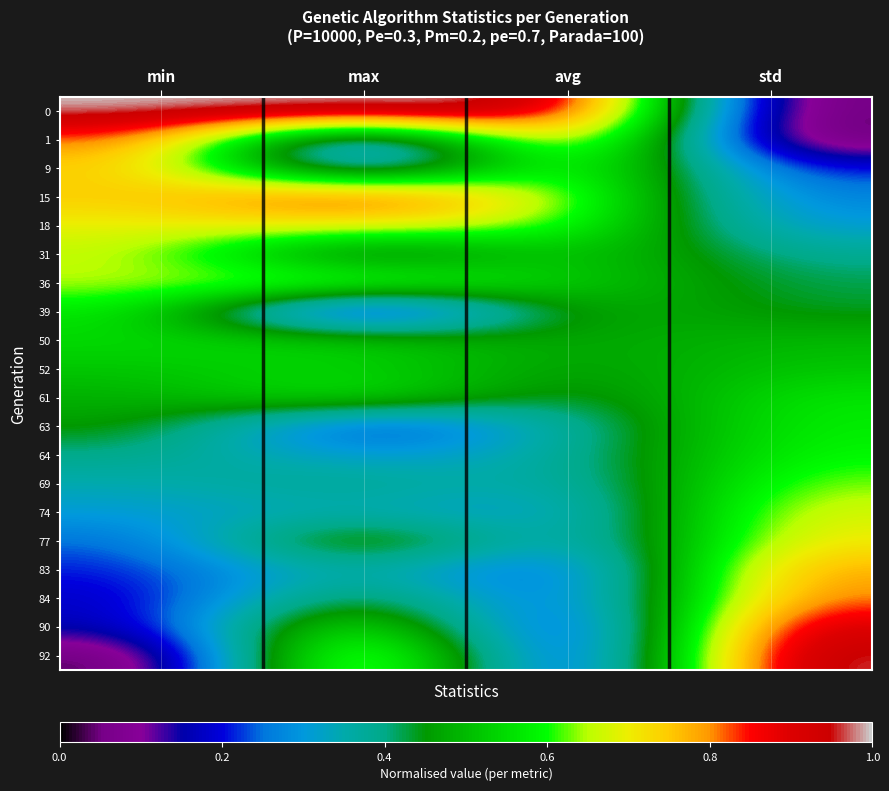

At avg, list the series in order from smallest to largest.

92, 90, 84, 83, 77, 74, 69, 64, 63, 61, 52, 50, 39, 36, 31, 18, 15, 9, 1, 0